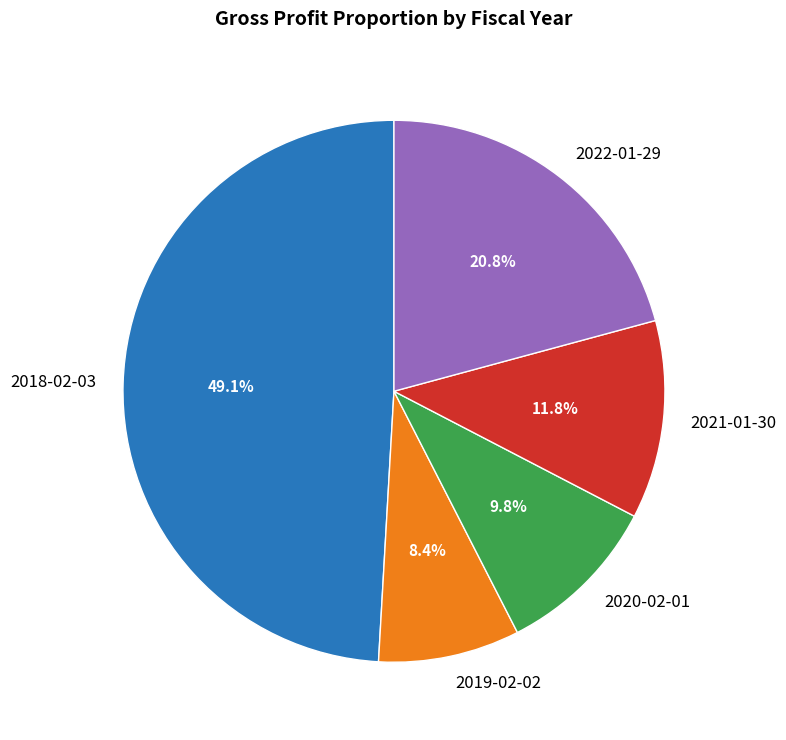

What percentage is the 2019-02-02 slice, to the nearest percent?

8%